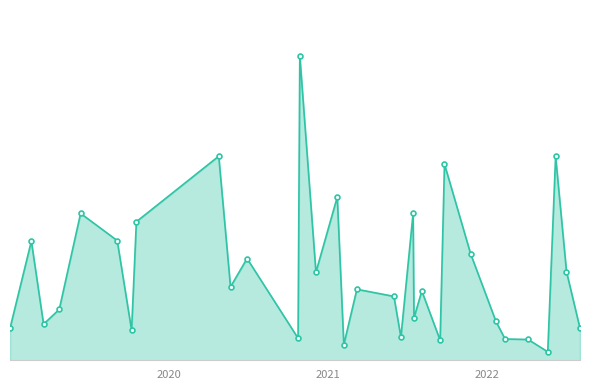

Which category has the highest value across all series?

2020-10-28